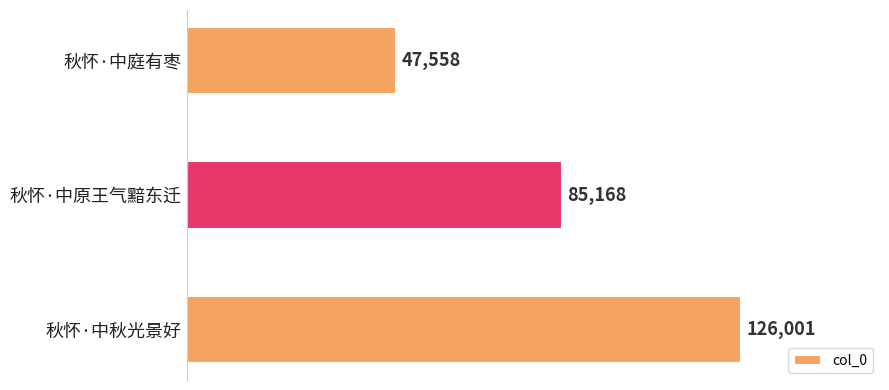

How many data points are less than 85168?

1